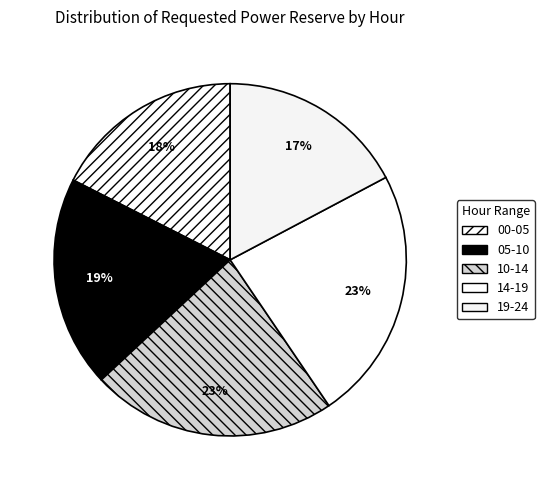

Count the number of slices in the pie.

5